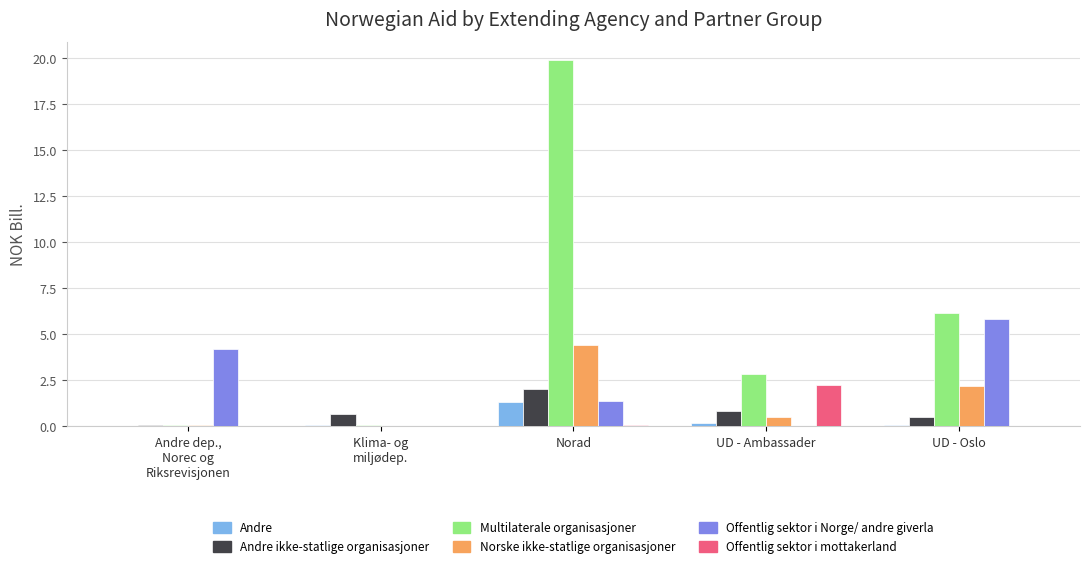

Count the number of data series in this chart.

6